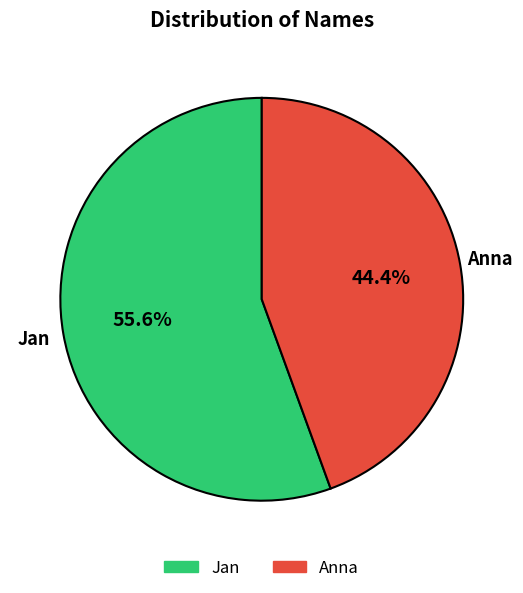

Does Anna account for over 50% of the chart?

No